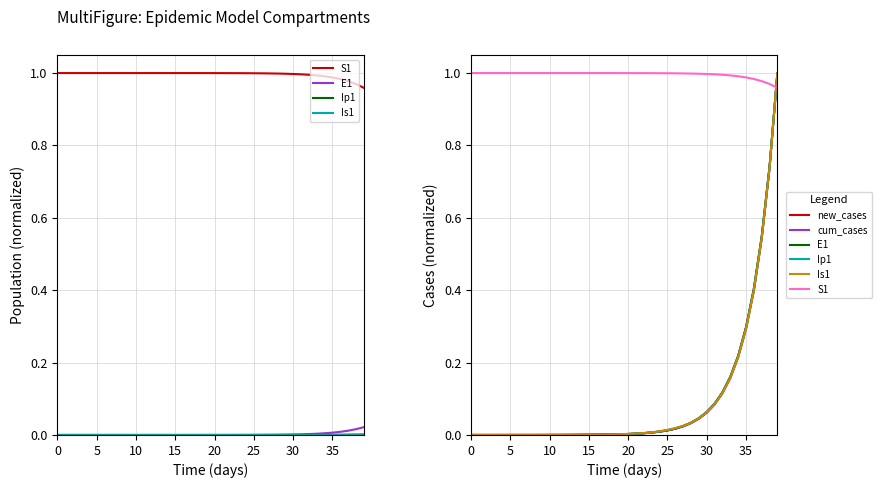

True or false: Is1 and cum_cases cross at least once.

False